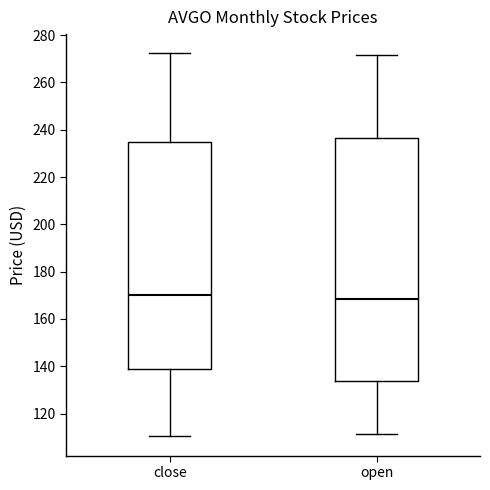

Reading left to right, transcribe this box plot: for each box, give where its median line is, the range the box spans, and where its two whiskers end, as read against the y-axis. The values are not printed on the chart, so give them approximately, as read against the axis.

close: median 170, box 140 to 234, whiskers 110 to 272
open: median 168, box 134 to 236, whiskers 112 to 272